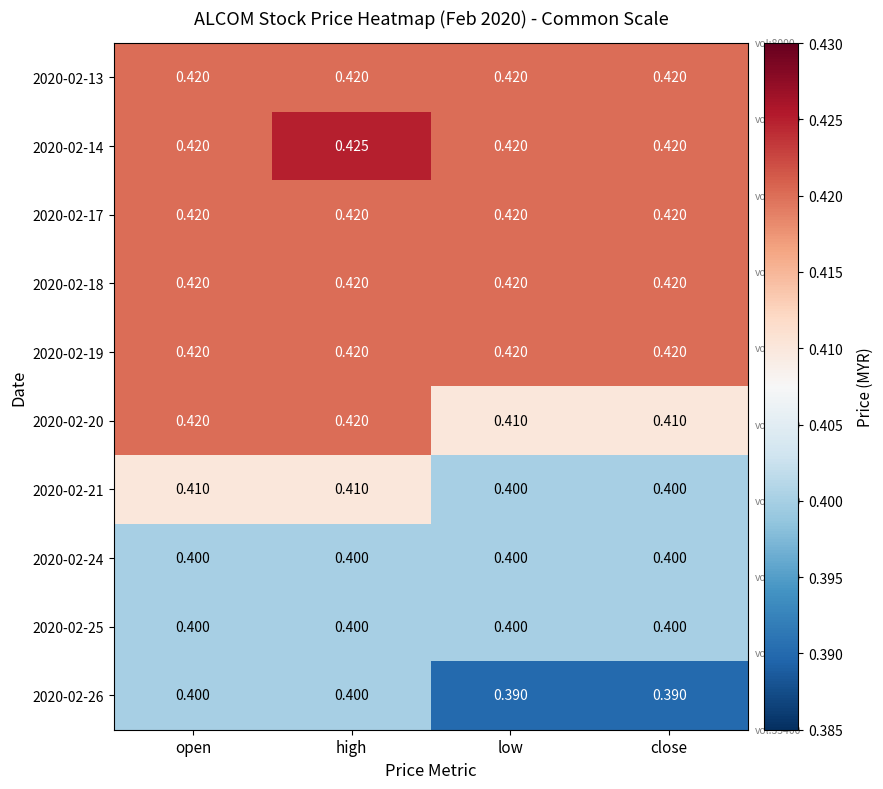

At which category is the sum across all series the highest?

high